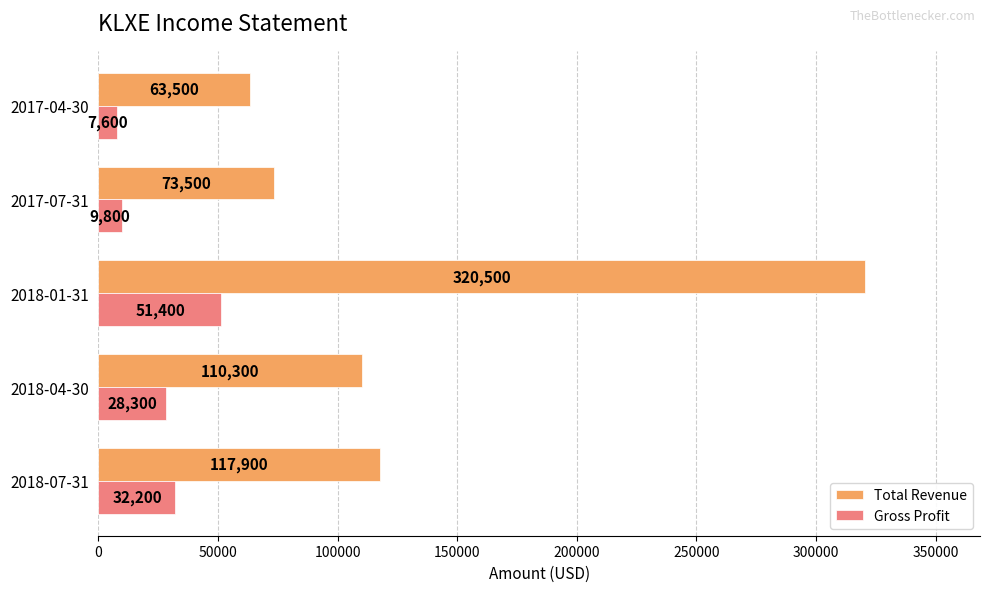

The Total Revenue series shows 162941 at 2018-04-30. True or false?

False